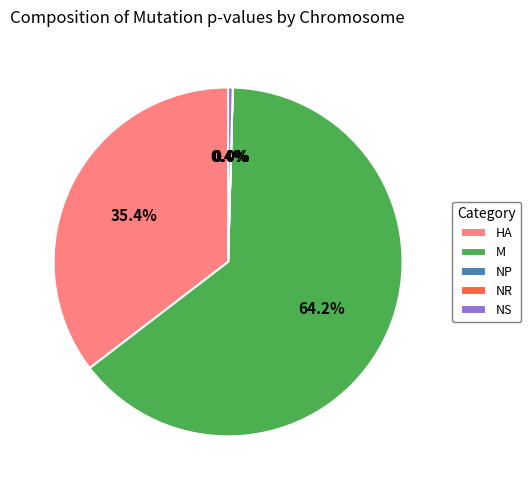

To the nearest percent, what percentage of the pie is M?

64%